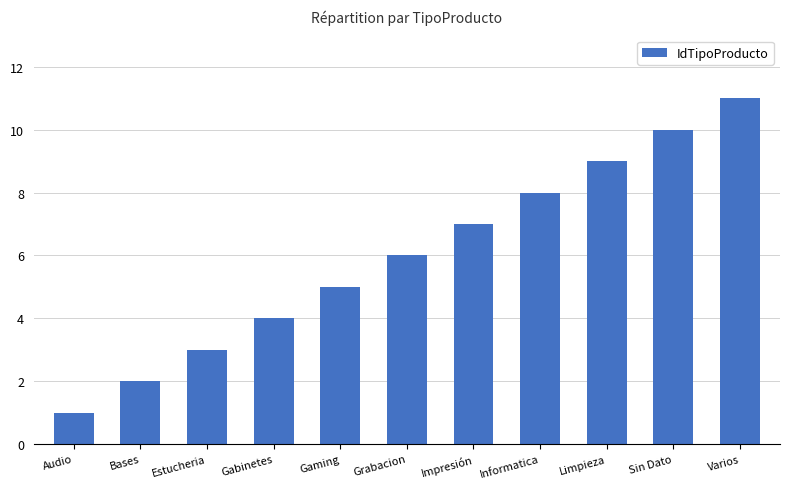

The chart shows a value of 14 at Sin Dato. True or false?

False